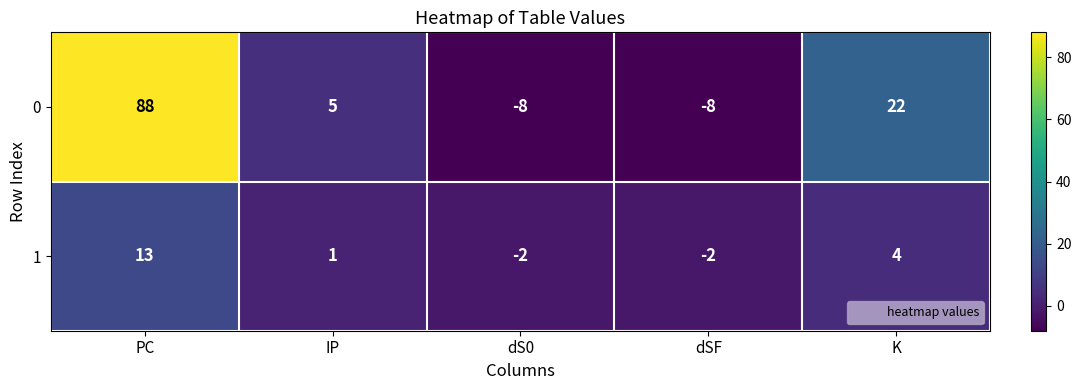

Is it true that 1 equals 2 at IP?

False